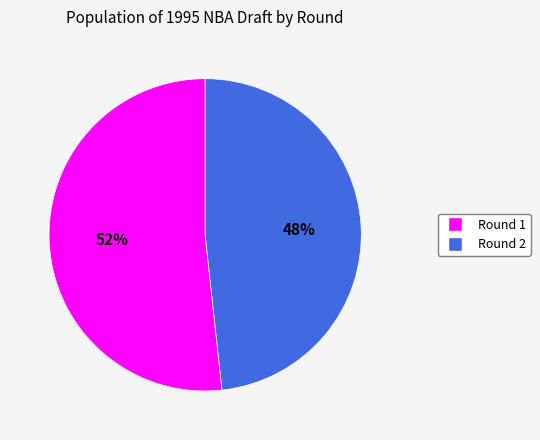

Is the sum of Round 2 and Round 1 greater than half?

Yes